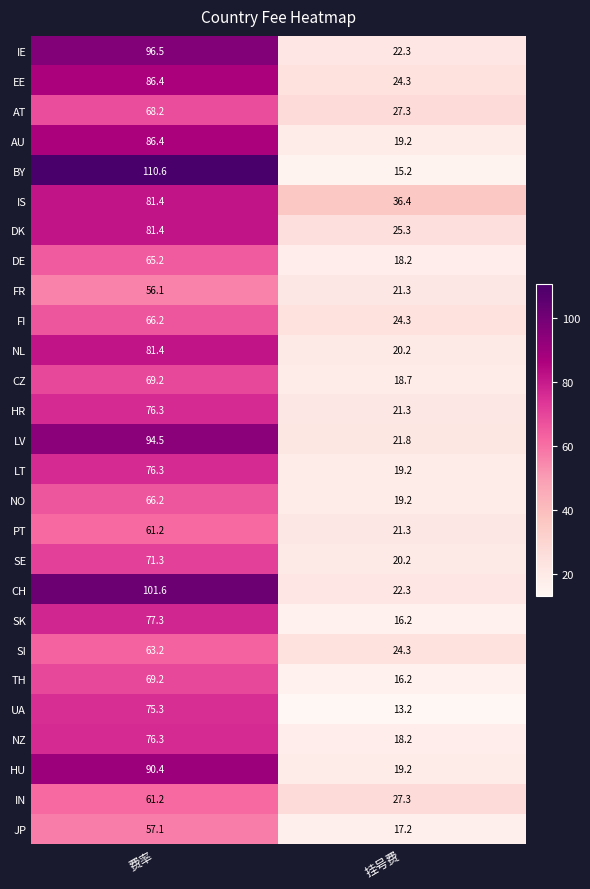

The HU series shows 58.5 at 费率. True or false?

False